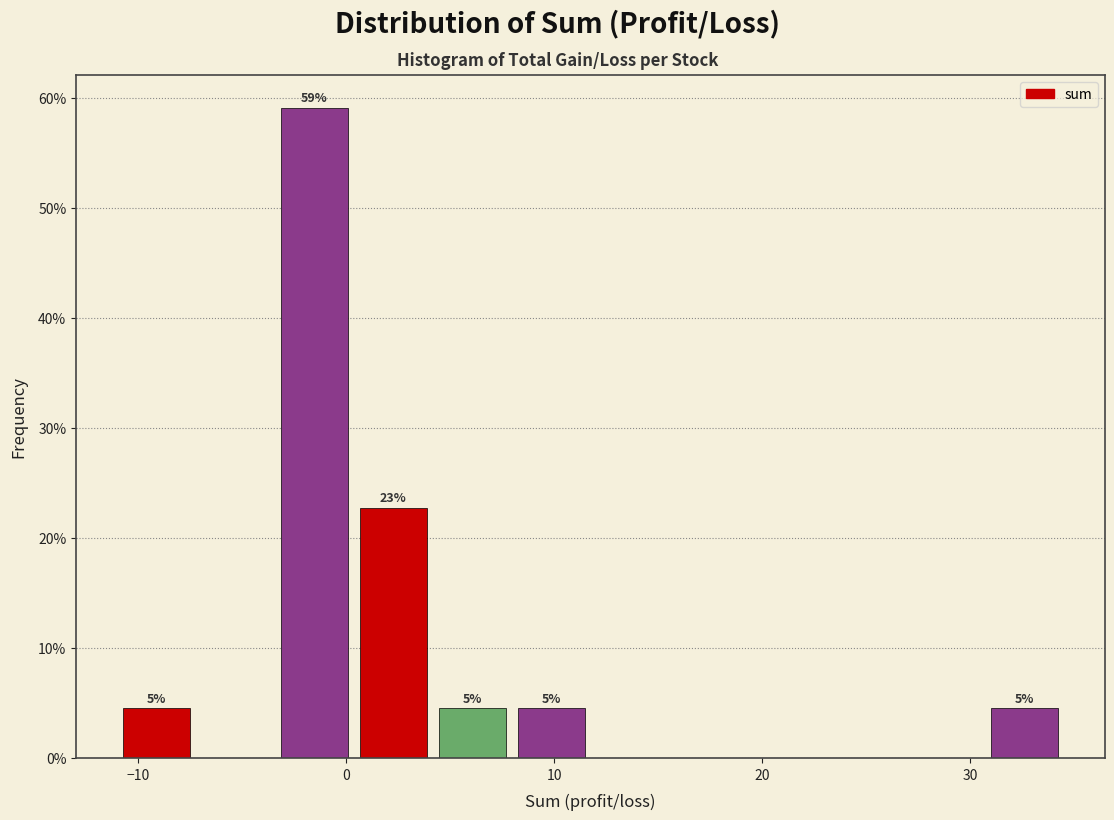

Read against the x-axis, roughly where is the centre of the tallest bar?

-2